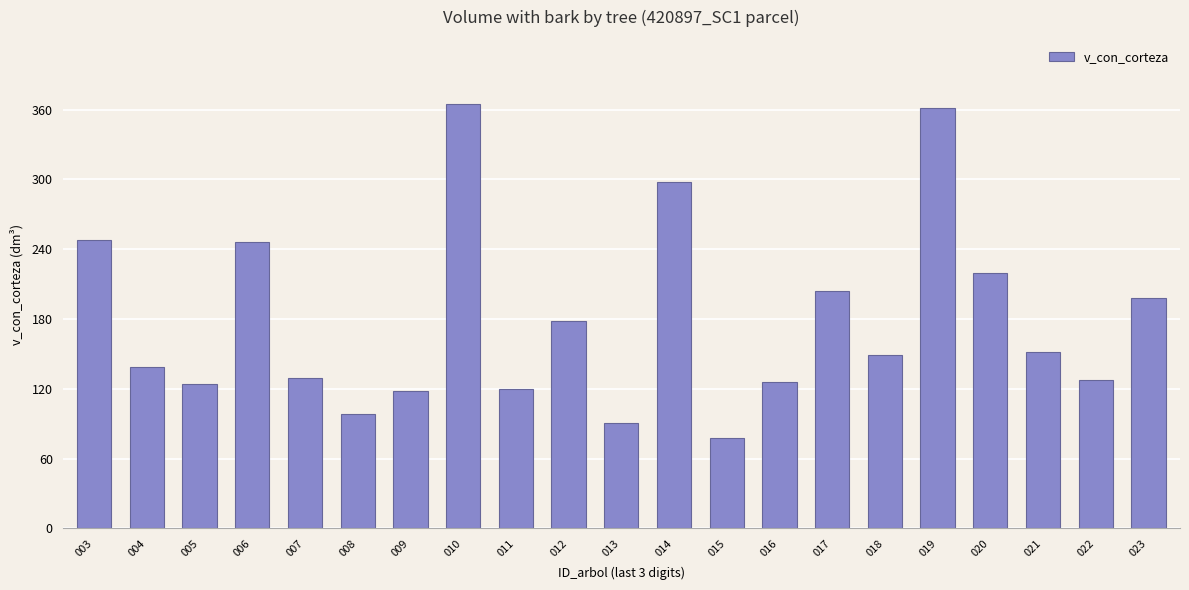

What is the ratio of the value at 022 to the value at 009?

1.1